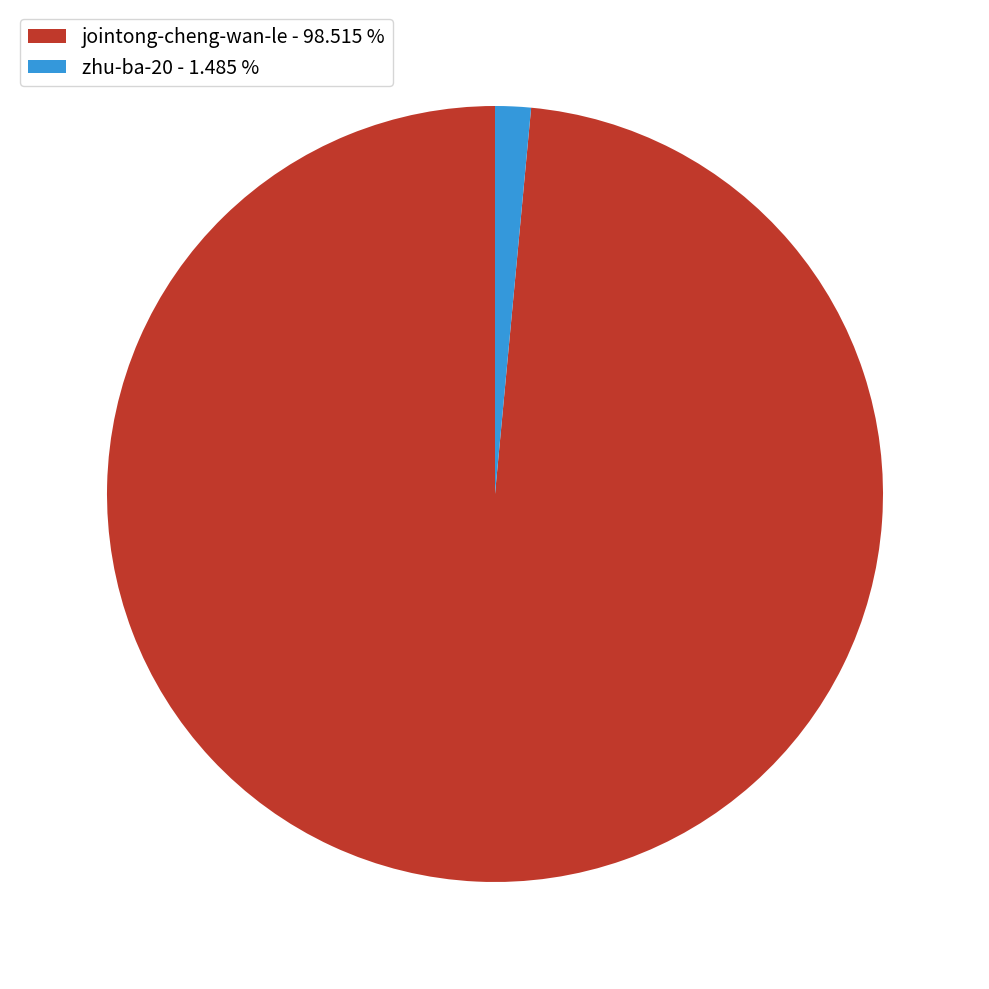

Which slice is the largest?

jointong-cheng-wan-le